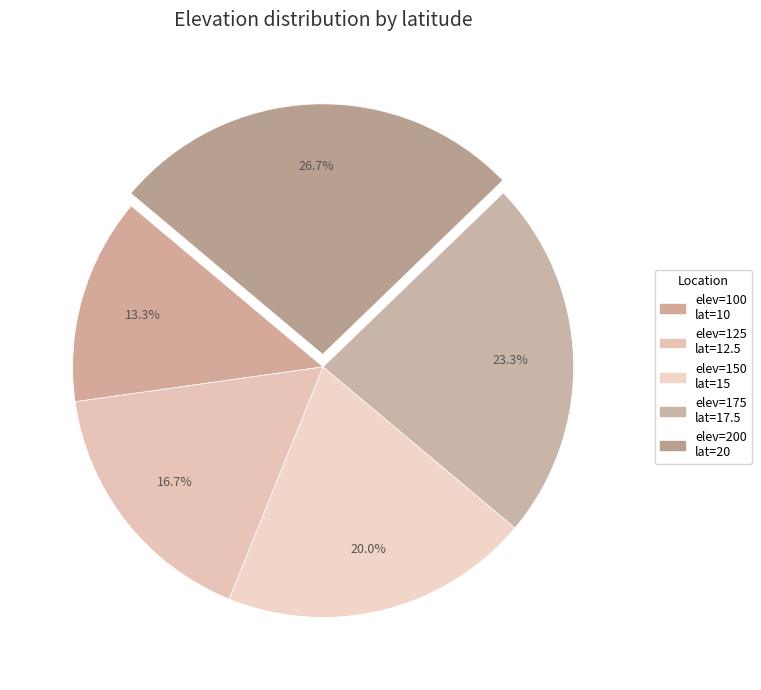

What is the ratio of the value at elev=100 to the value at elev=150?

0.7